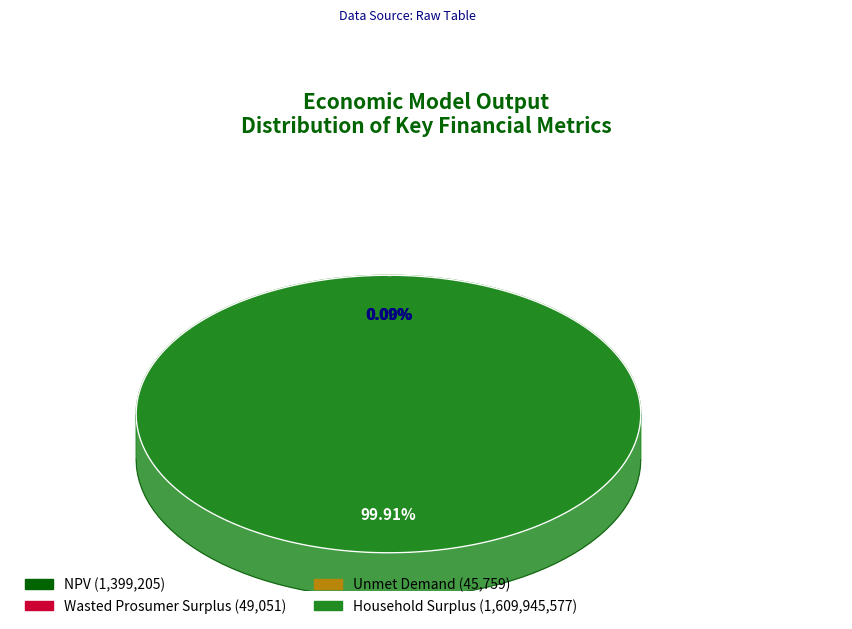

Is the sum of Wasted Prosumer Surplus and Household Surplus greater than half?

Yes